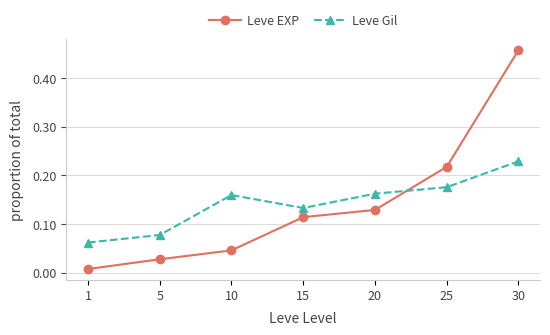

At which category does the chart reach its minimum across all series?

1